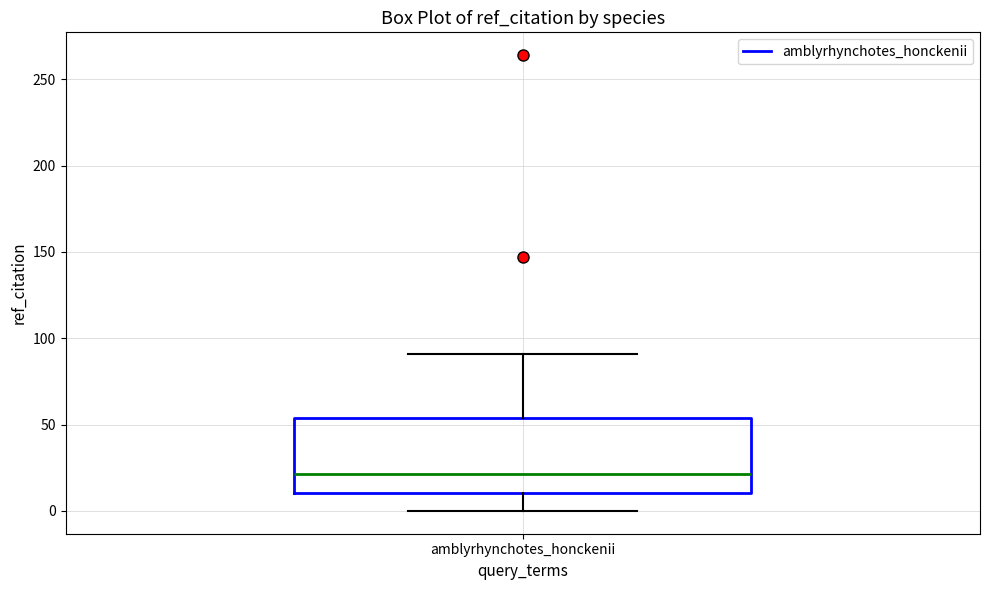

Read this box plot against the y-axis: the position of the median line, the range covered by the box, and the ends of both whiskers. The values are not printed on the chart, so give them approximately, as read against the axis.

median 20, box 10 to 55, whiskers 0 to 90